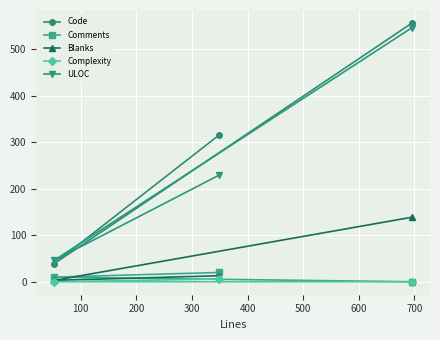

Reading left to right, extract all data points from this chart.

Code: 39	315	557
Comments: 10	20	0
Blanks: 3	13	139
Complexity: 0	6	0
ULOC: 46	229	547